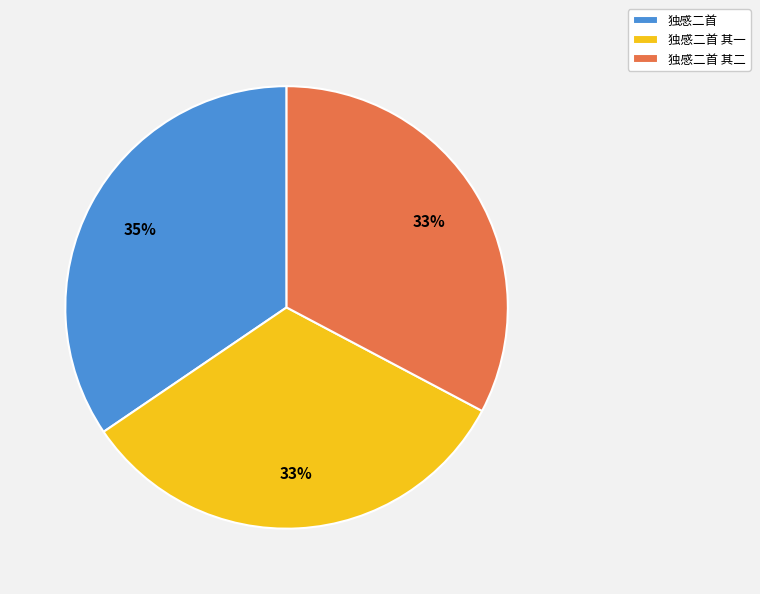

Do 独感二首 其二 and 独感二首 其一 together represent more than half of the pie?

Yes